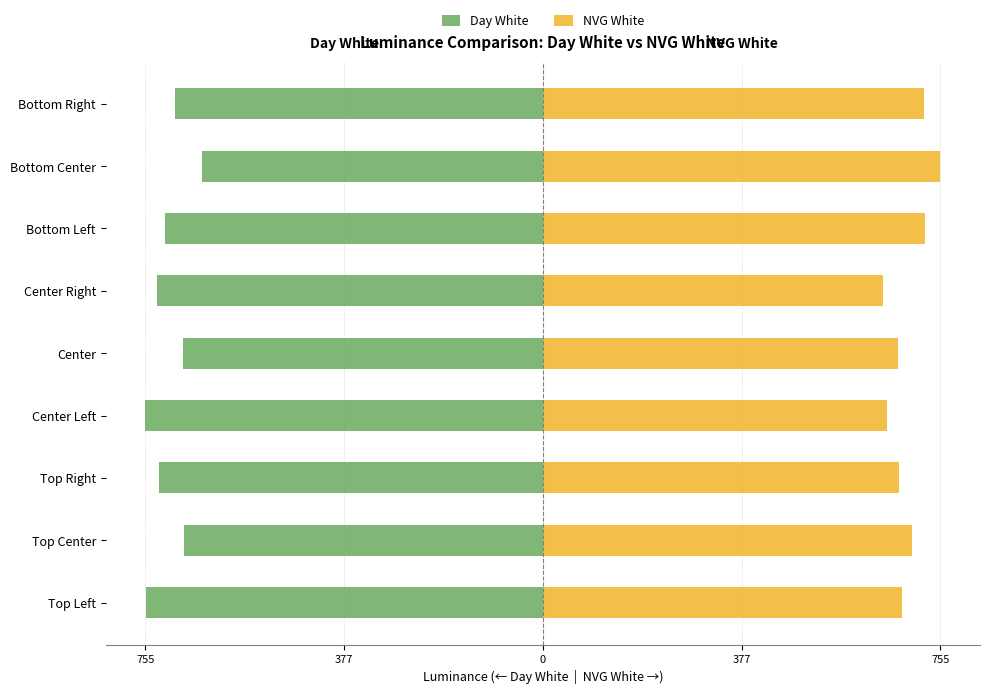

What is the average value of the NVG White series?

693.7